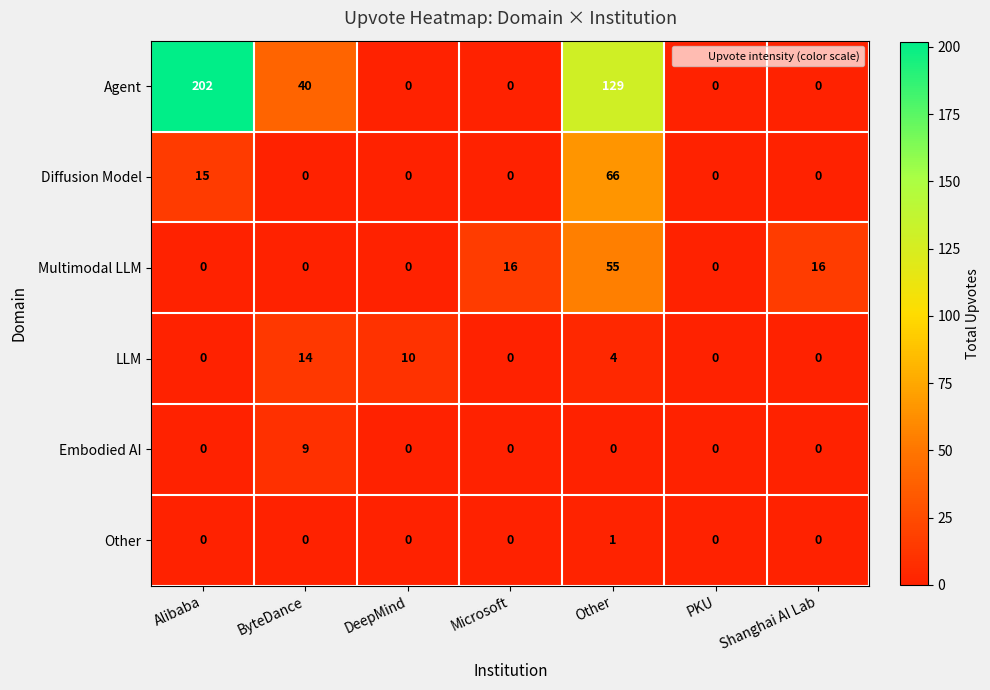

What is the sum of all Agent values?

371